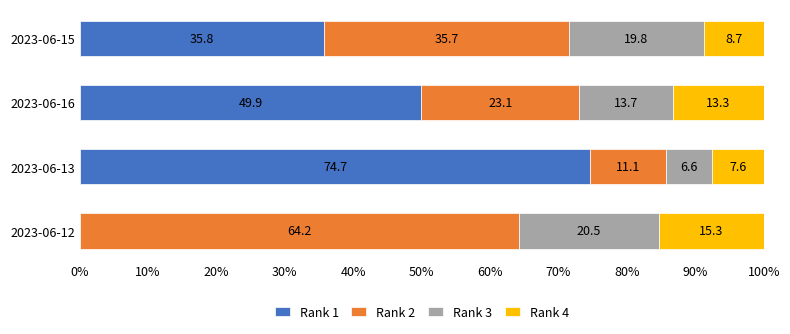

Which category has the highest value in the Rank 1 series?

2023-06-13